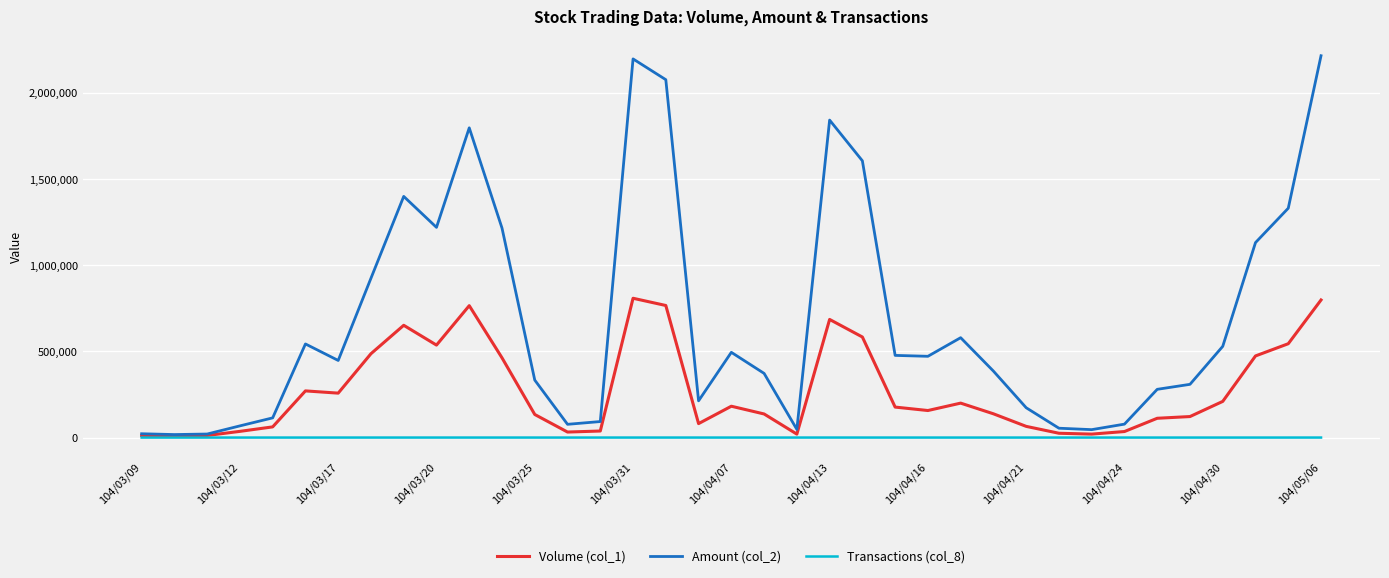

Count the number of categories in the chart.

37